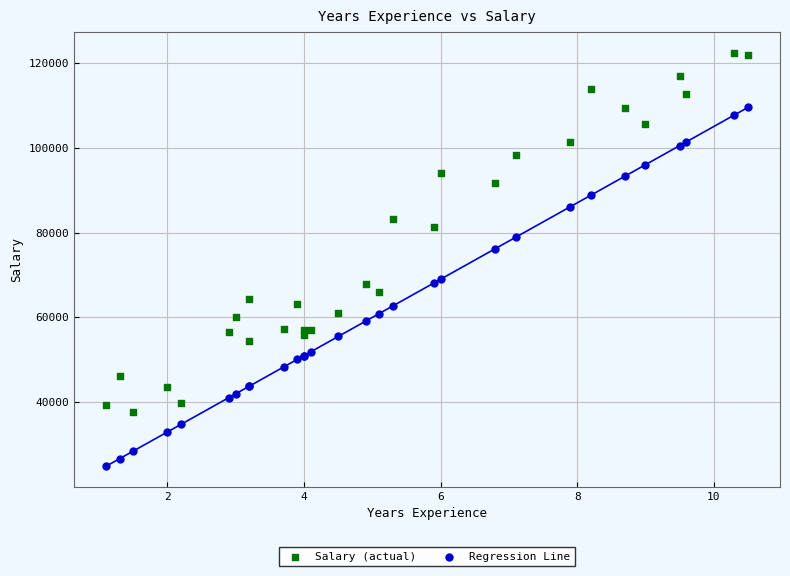

Which series contains the lowest Y value?

Regression Line